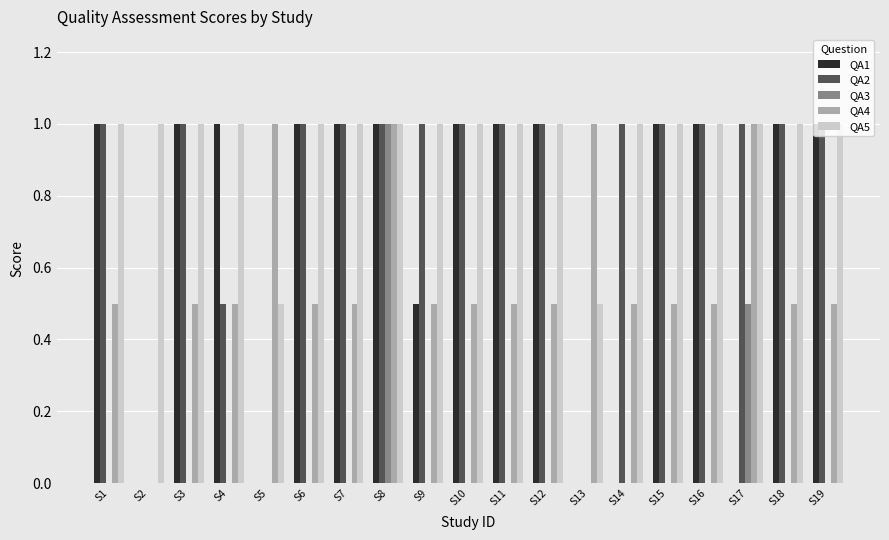

Count the number of categories in the chart.

19